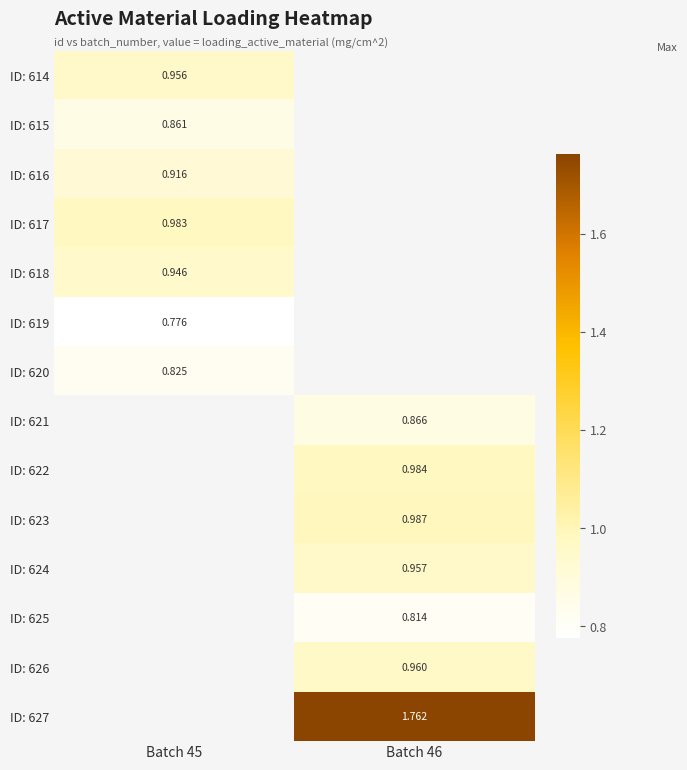

Is the value of ID: 615 at Batch 45 greater than the value of ID: 614 at Batch 46?

No